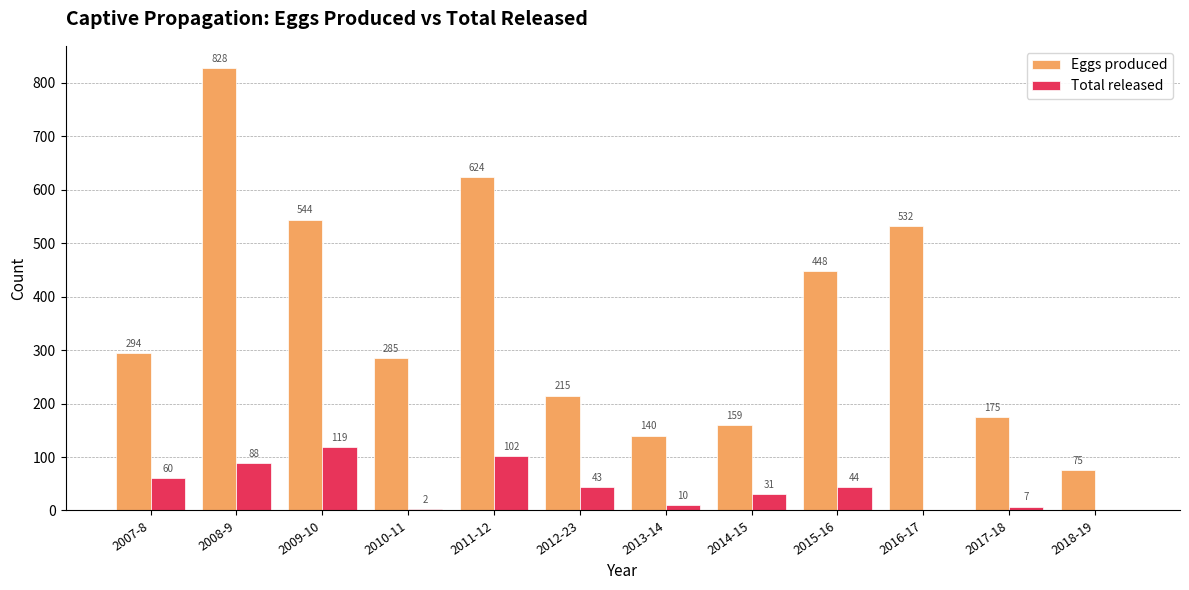

Between 2011-12 and 2017-18, which series saw the biggest shift?

Eggs produced